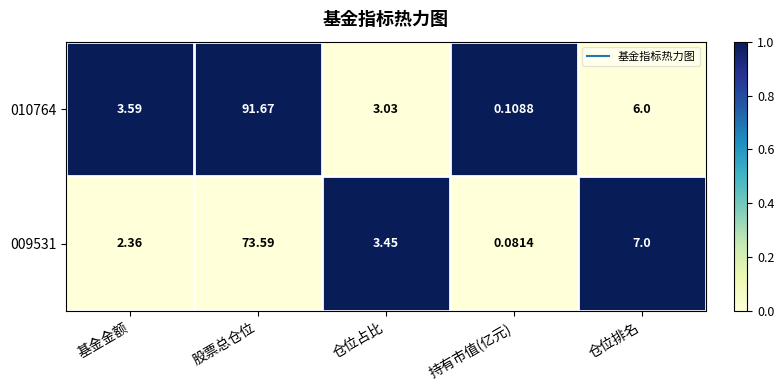

At which category is the sum across all series the highest?

股票总仓位